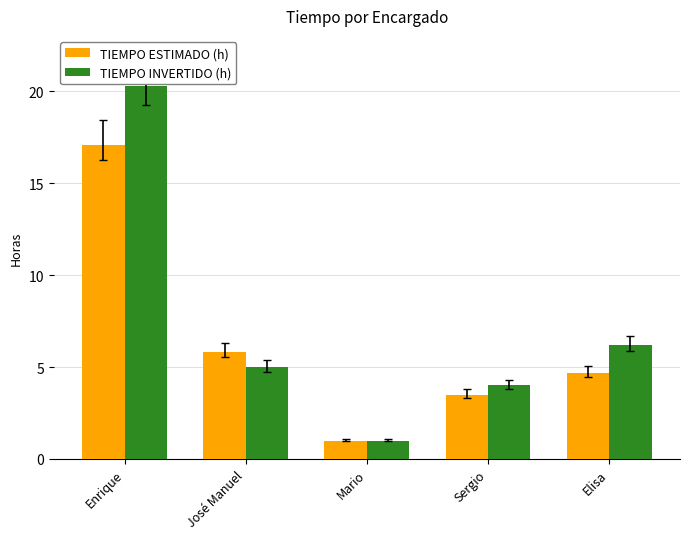

How many values in the TIEMPO INVERTIDO (h) series are below 5?

2